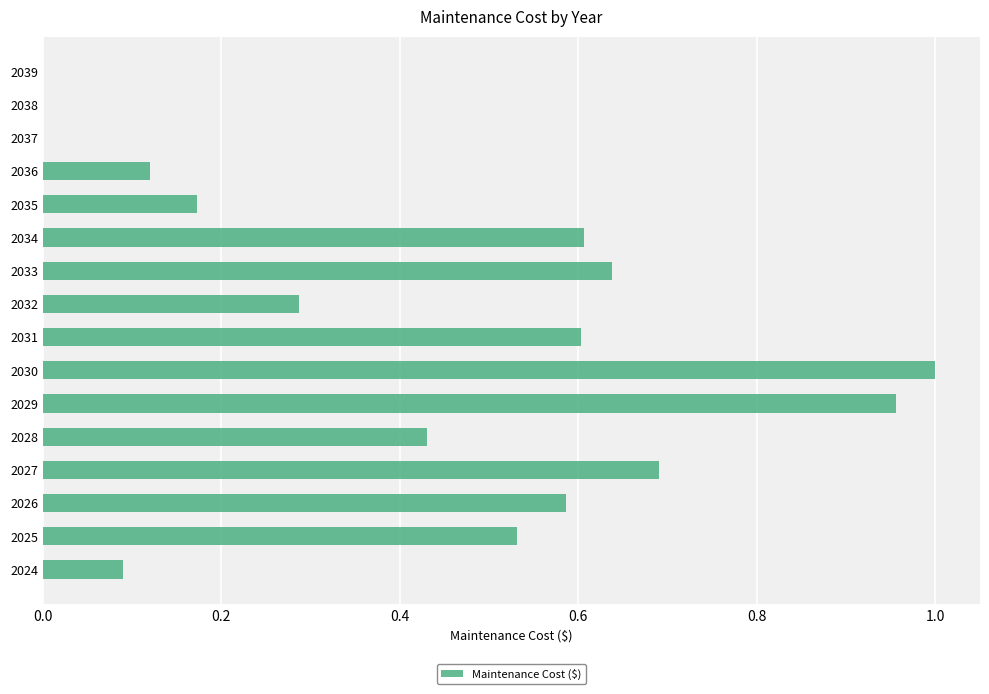

Is it true that the value at 2038 is 0.0?

True